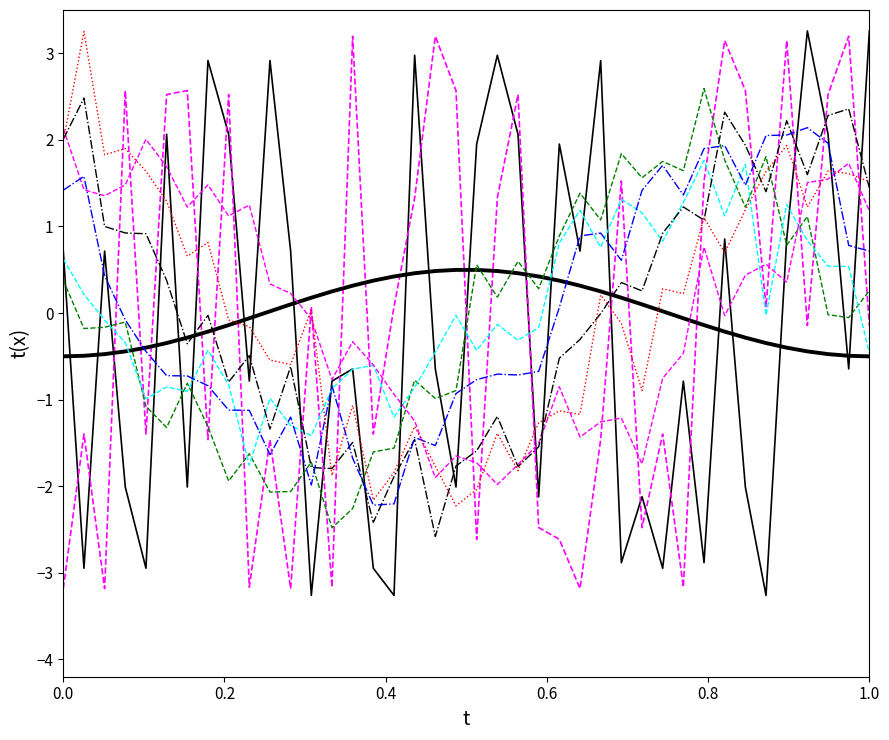

At which category is the sum across all series the highest?

1.0